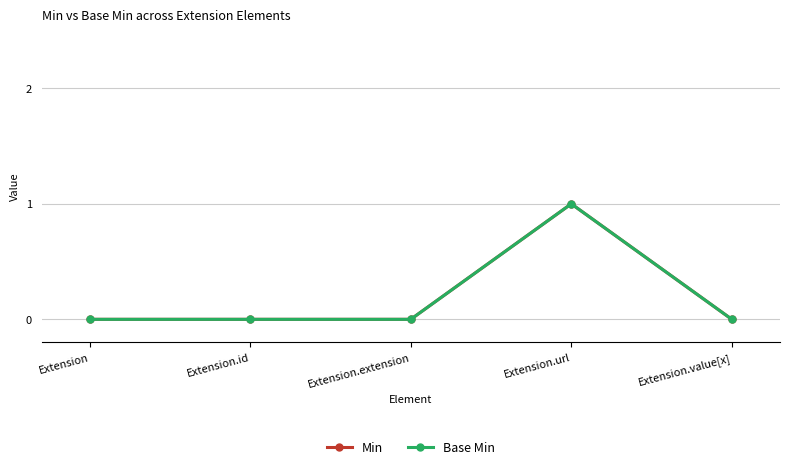

Does the chart have visible grid lines?

Yes